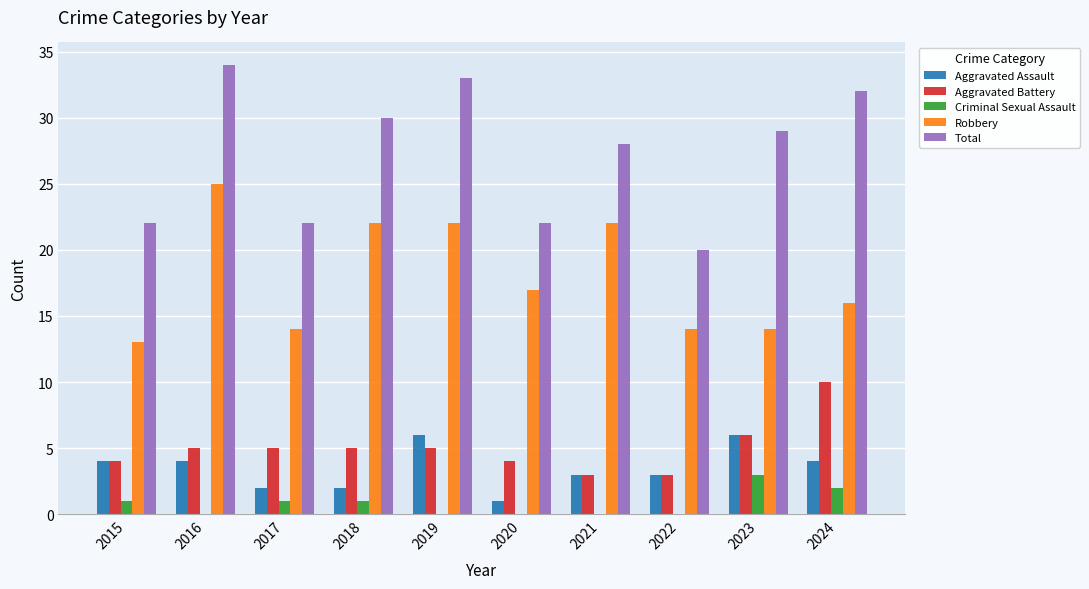

At which label is Total closest to 27?

2021